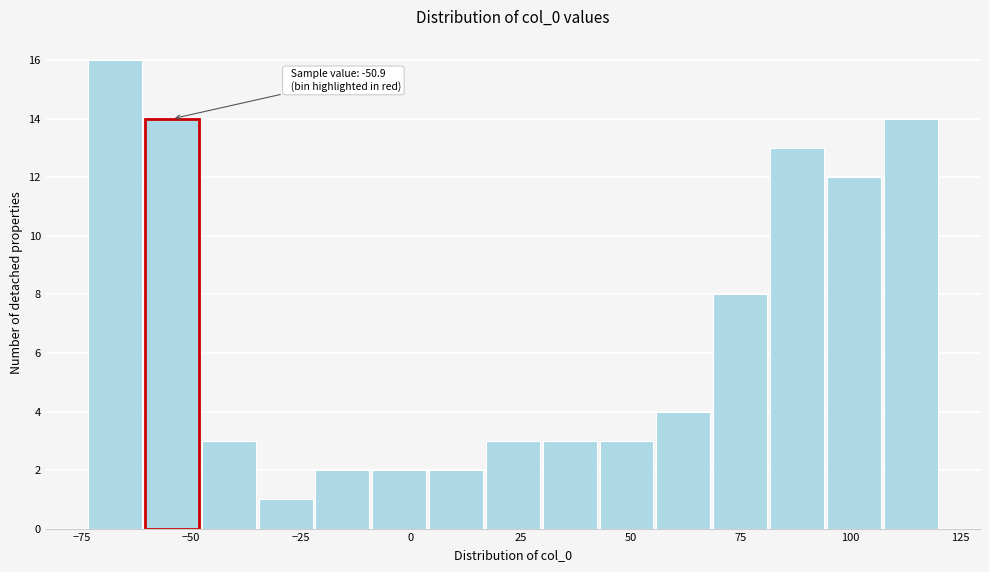

Read against the x-axis, roughly where is the centre of the tallest bar?

-65